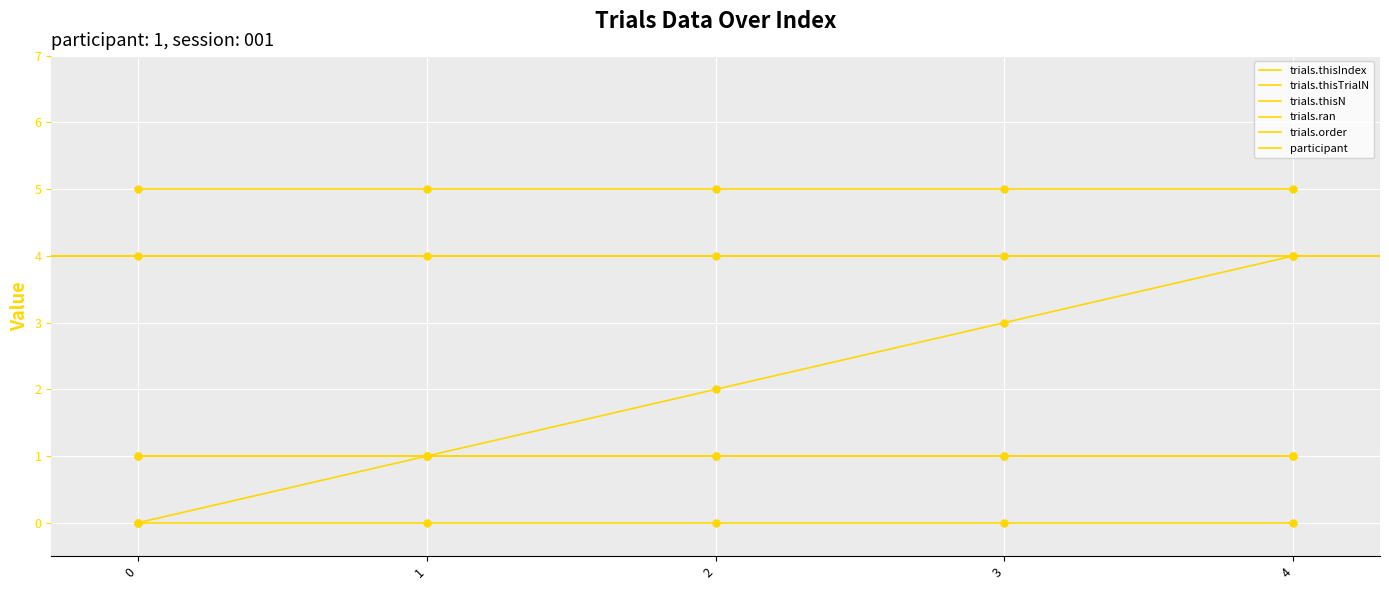

What are all the series names shown in the legend?

trials.thisIndex, trials.thisTrialN, trials.thisN, trials.ran, trials.order, participant